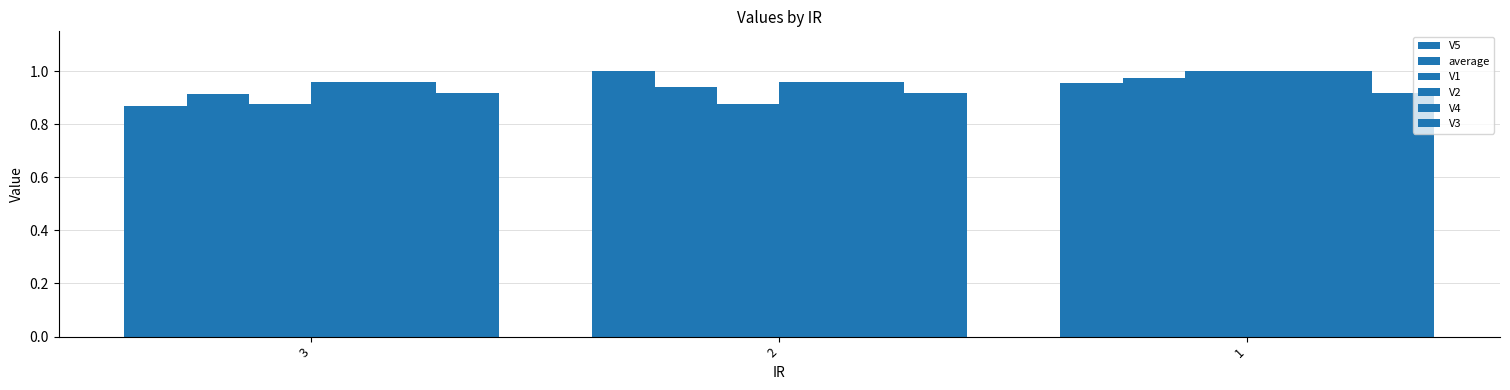

How many bars are there in total?

18